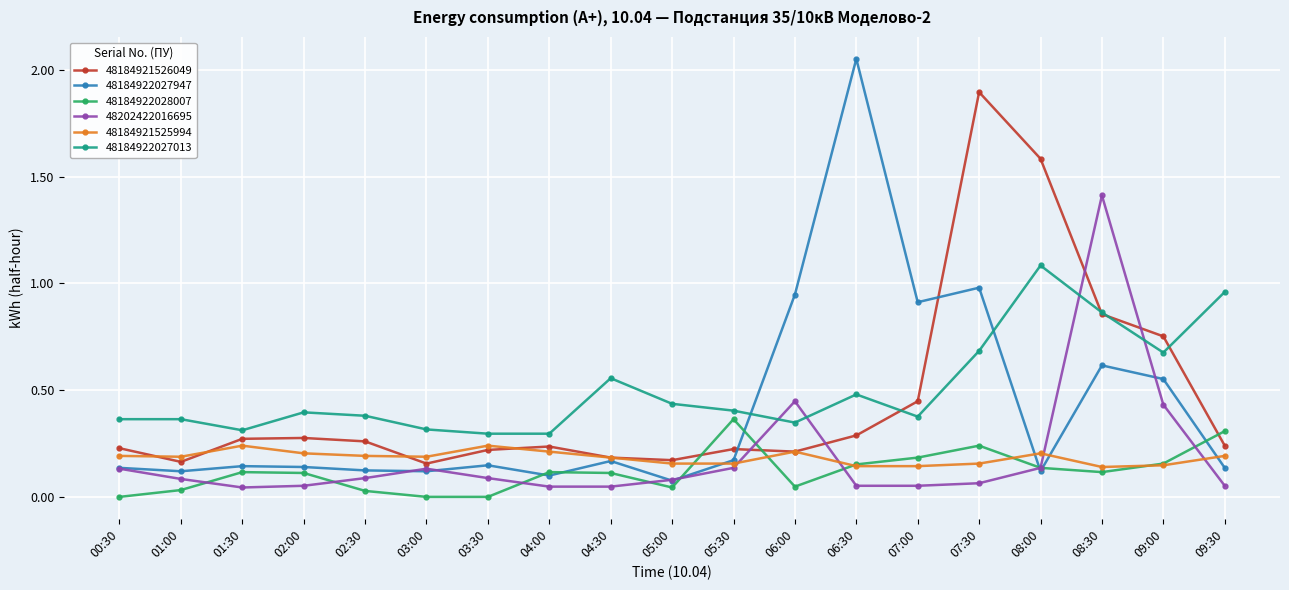

Between which two adjacent categories do 48184922028007 and 48184921526049 first intersect?

05:00 and 05:30